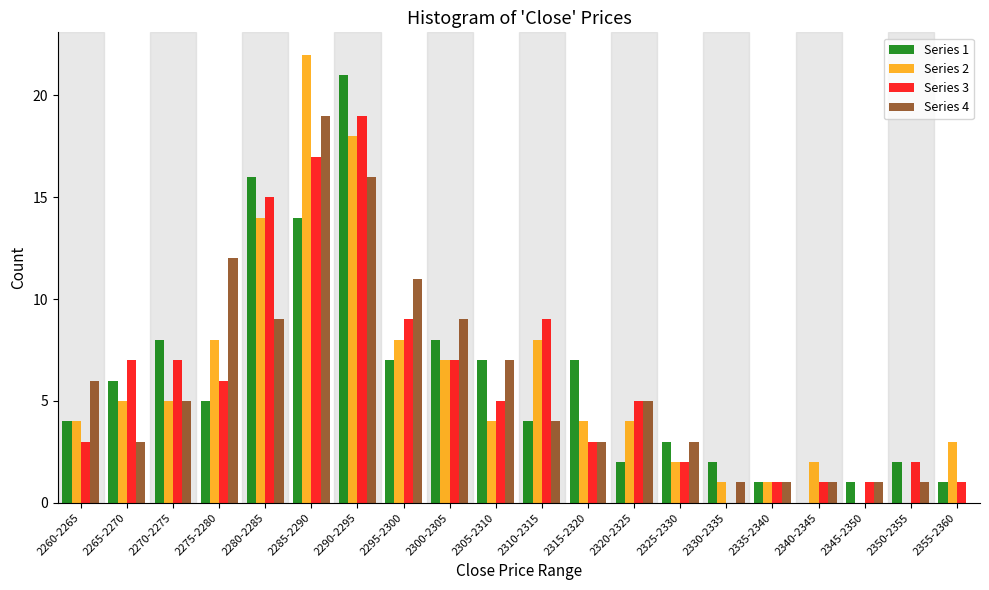

Is it true that Series 3 equals 5 at 2260-2265?

False